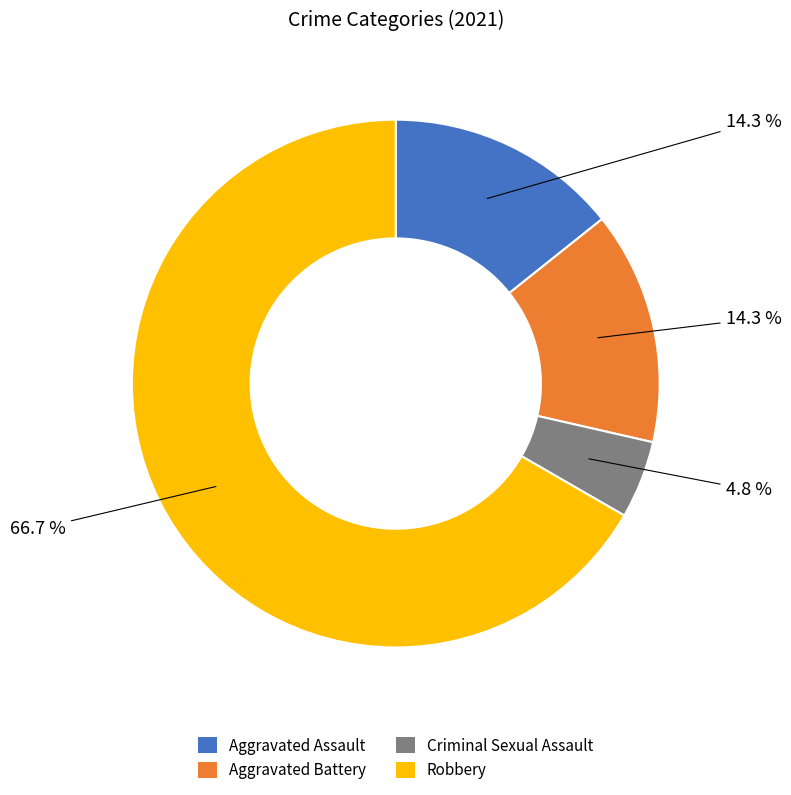

Count the number of slices in the pie.

4